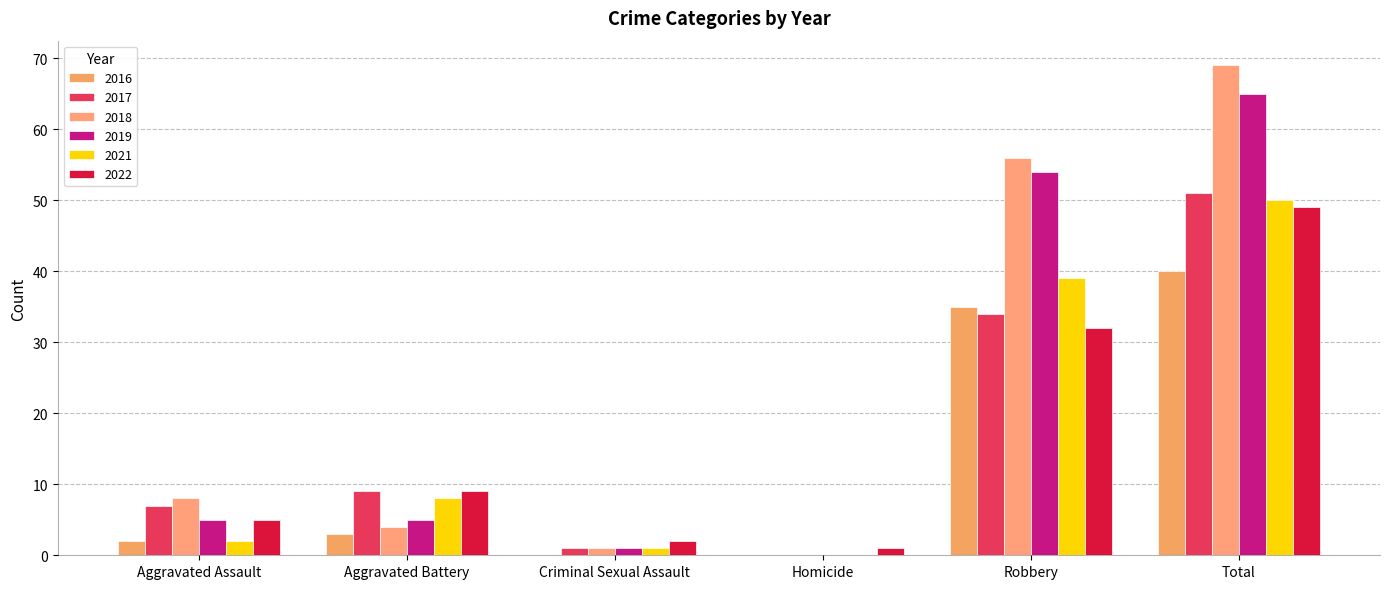

How many groups of bars are there?

6